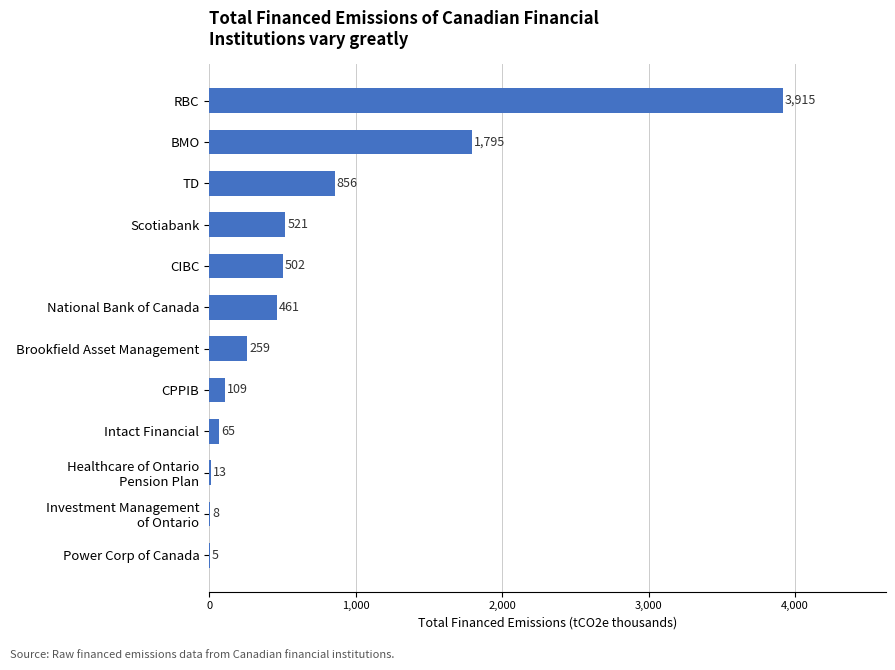

Are the bars horizontal?

Yes